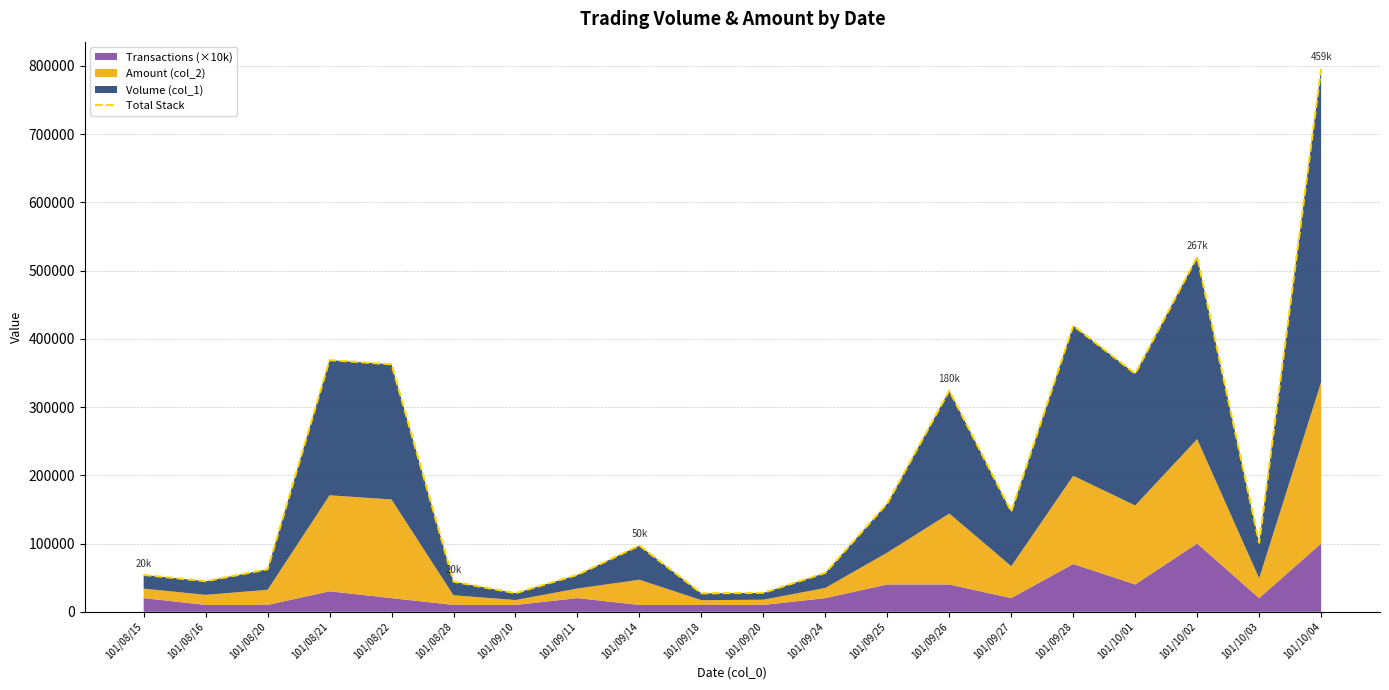

True or false: the data shows 54100 at 101/09/11.

True